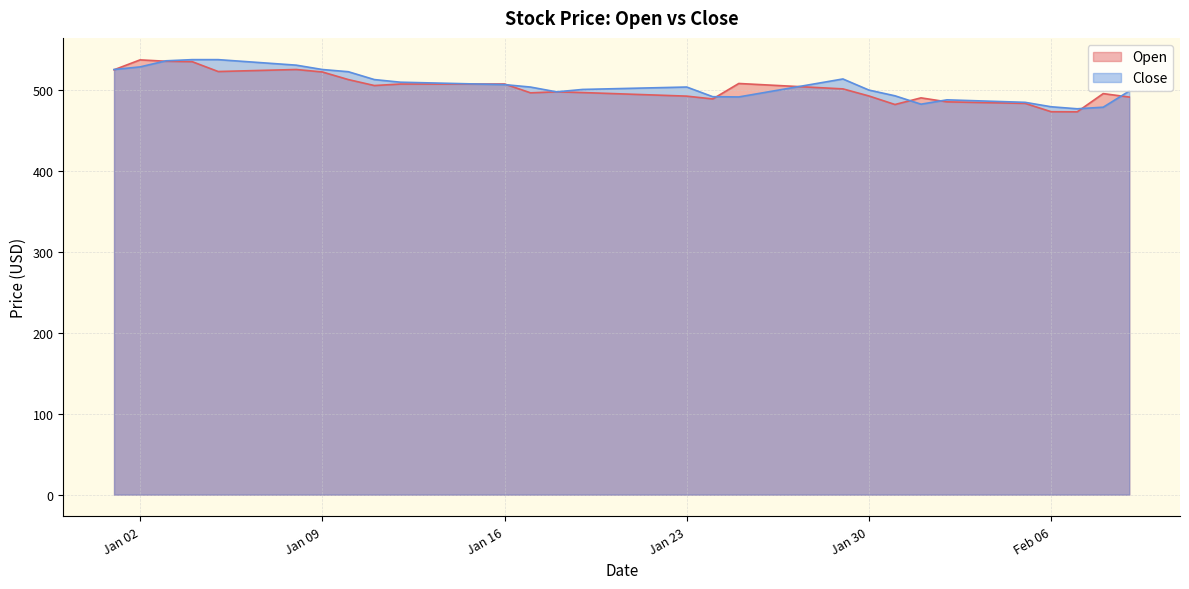

What is the highest value of the Open series?

537.4